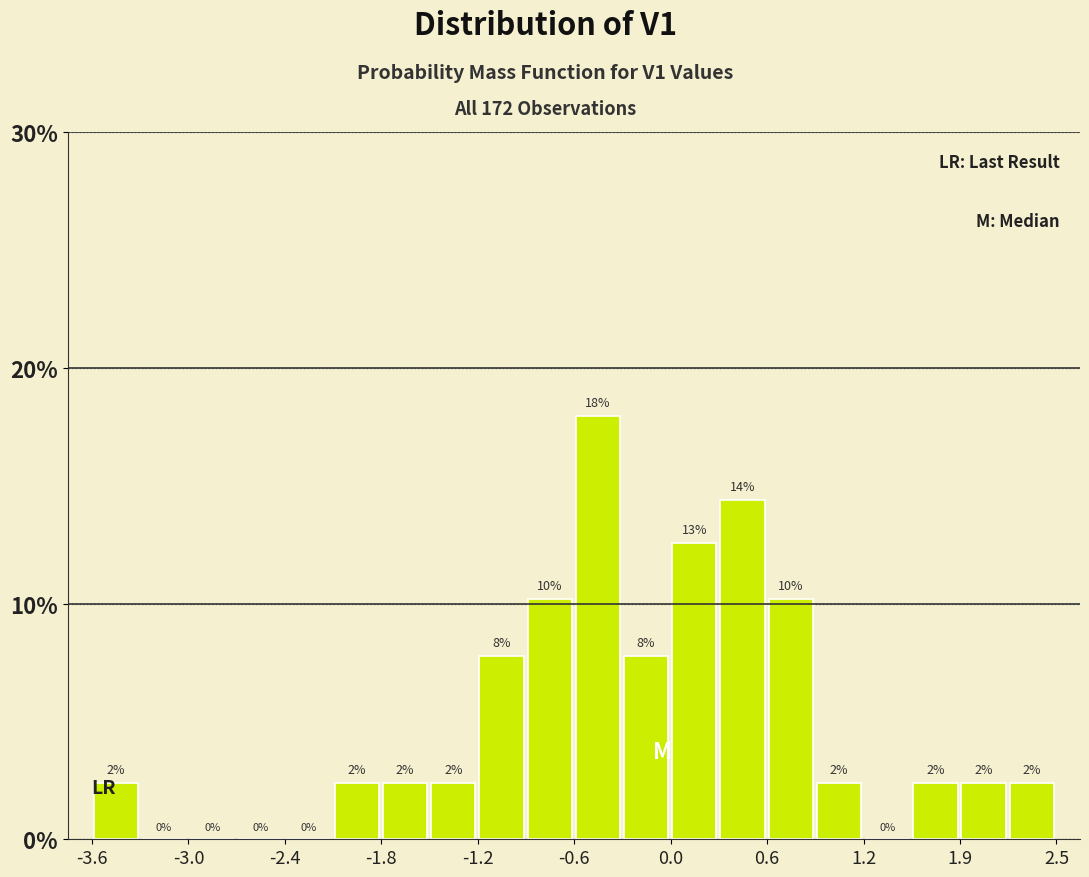

Read against the x-axis, roughly where is the centre of the tallest bar?

-0.4